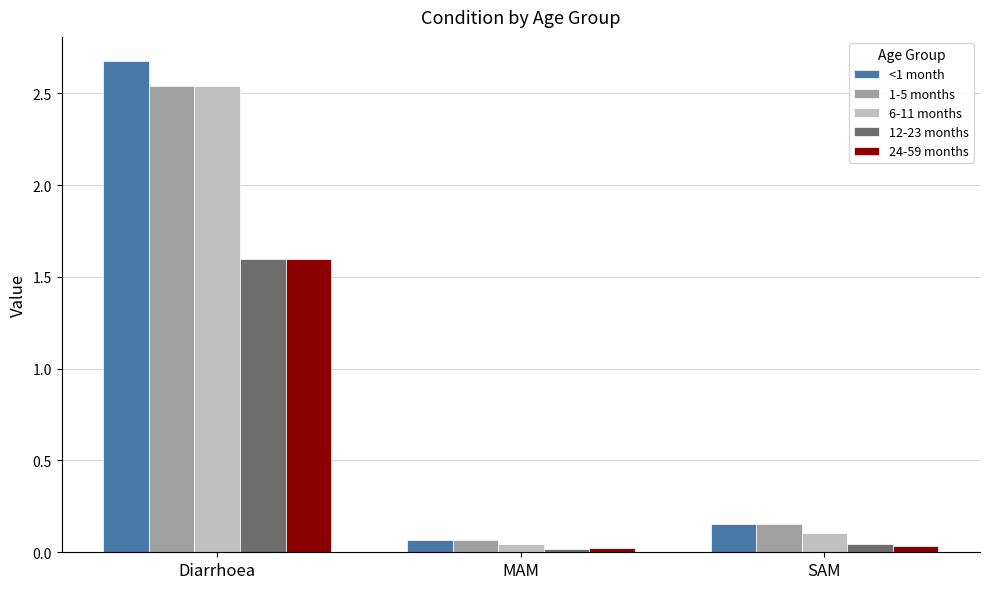

Are the bars horizontal?

No